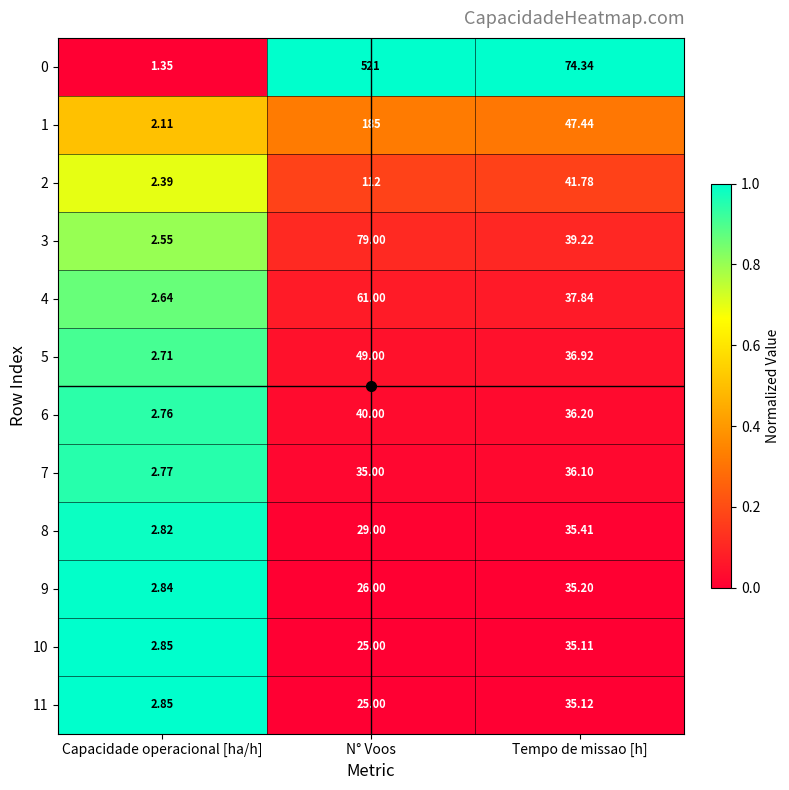

What is the spread (max minus min) of values at Capacidade operacional [ha/h]?

1.5